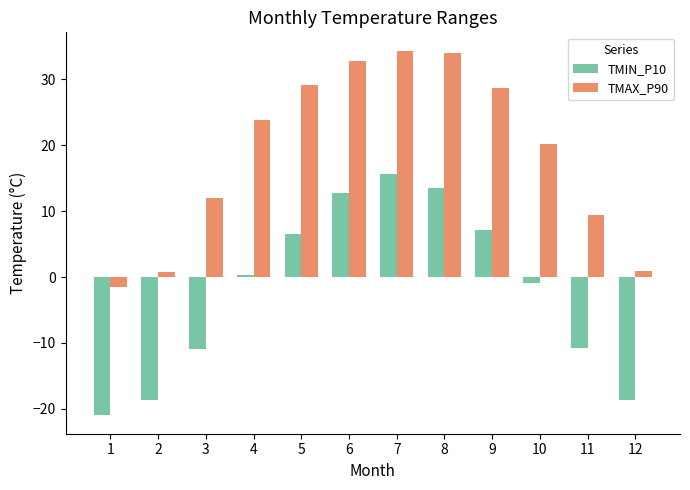

What is the difference between the second highest and minimum values in the TMAX_P90 series?

35.4